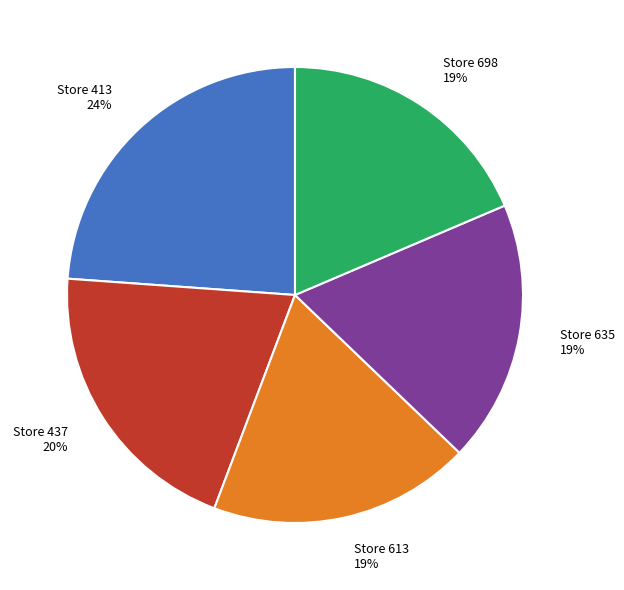

Do Store 437 and Store 698 together represent more than half of the pie?

No